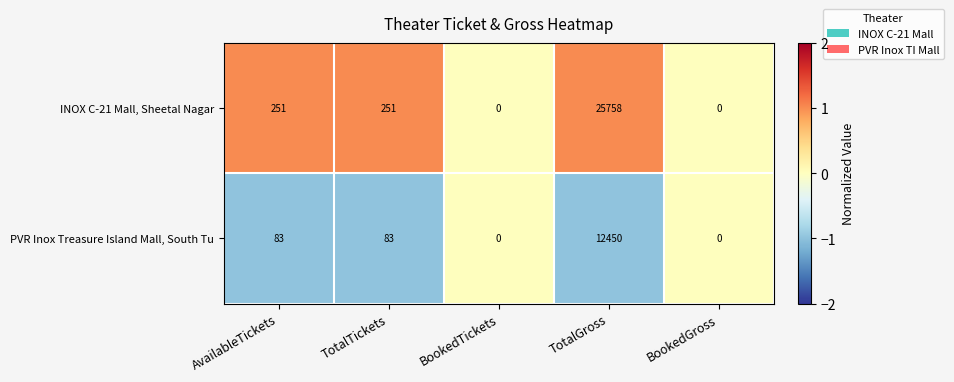

Which series has the widest spread of values?

INOX C-21 Mall, Sheetal Nagar